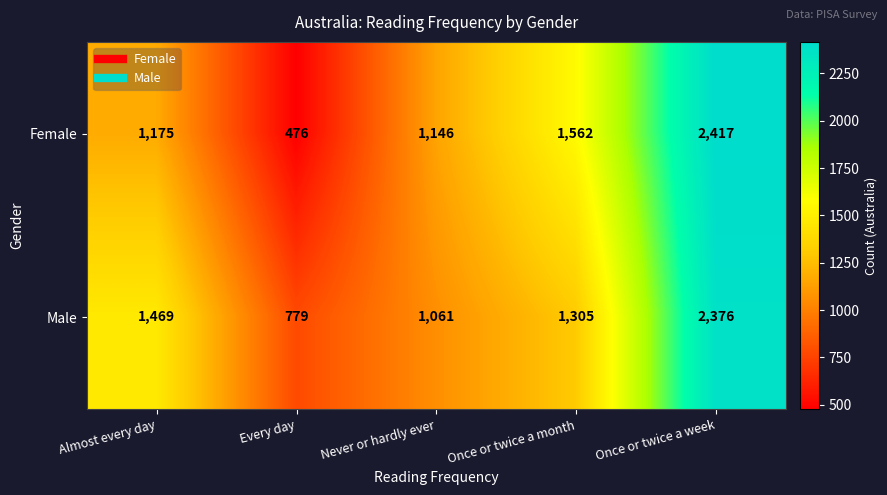

What is the smallest value displayed?

476